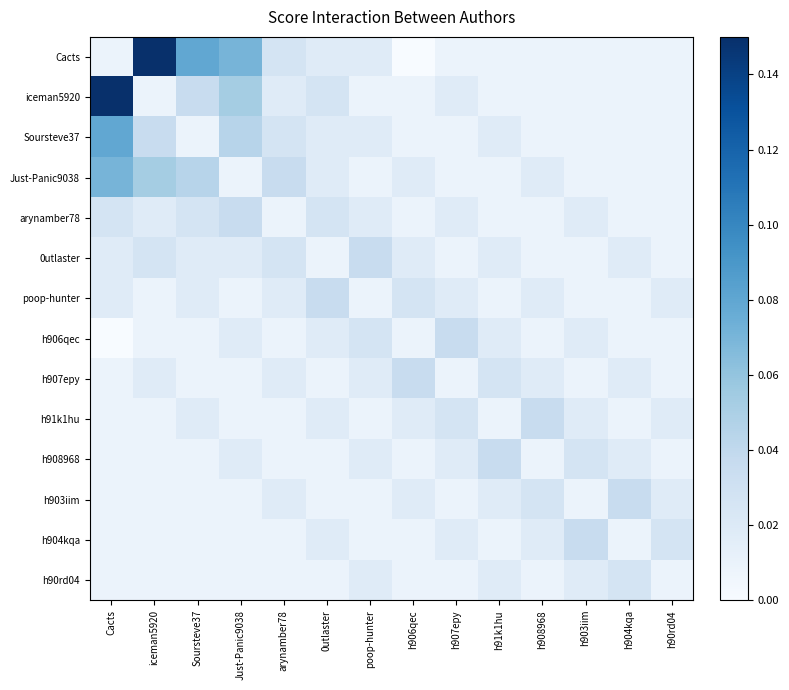

At which category does the chart reach its peak across all series?

Cacts